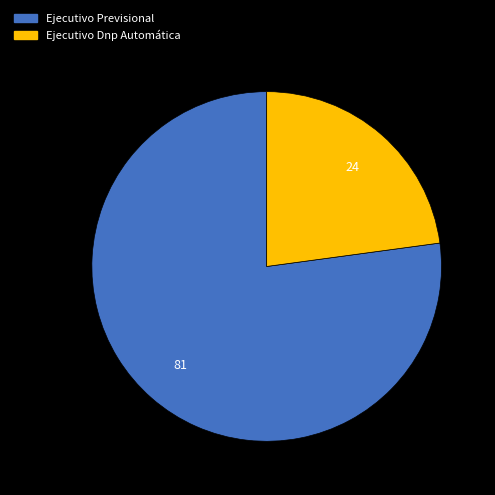

Which has a higher value, Ejecutivo Previsional or Ejecutivo Dnp Automática?

Ejecutivo Previsional